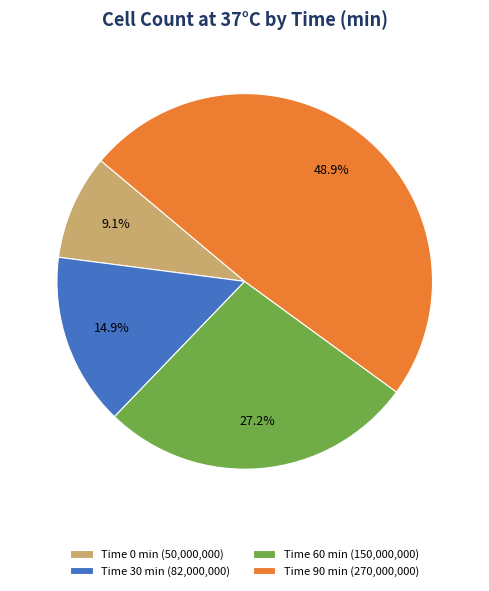

What portion of the pie excludes Time 90 min (270,000,000)?

51.1%